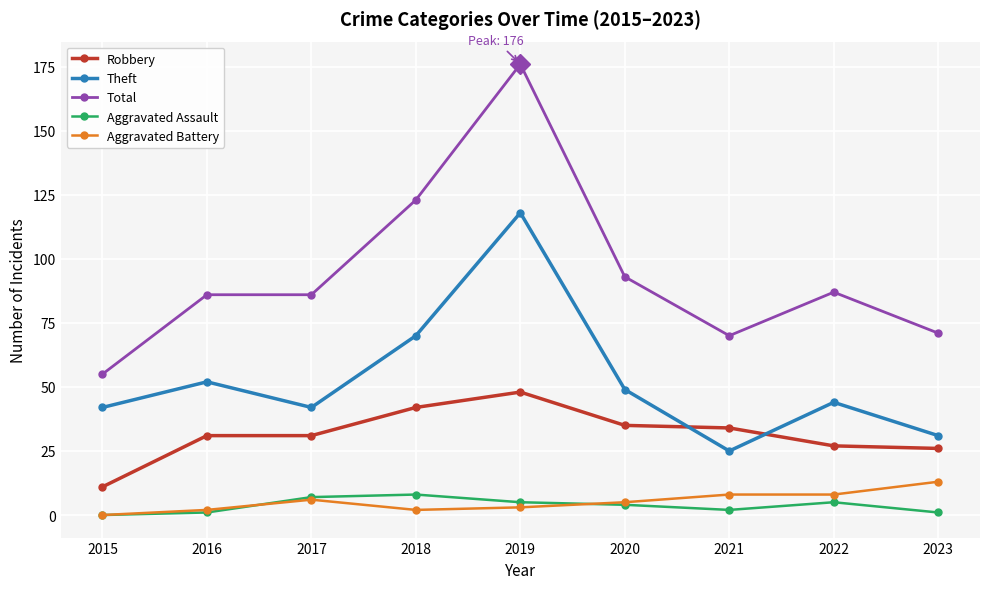

How many data points in Theft are less than 44?

4